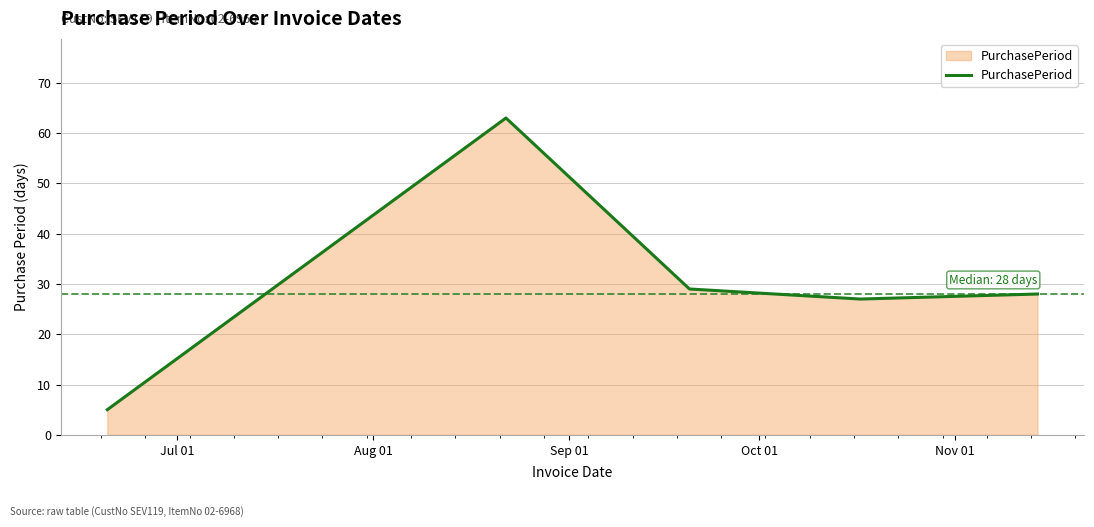

What is the sum of all values?

152